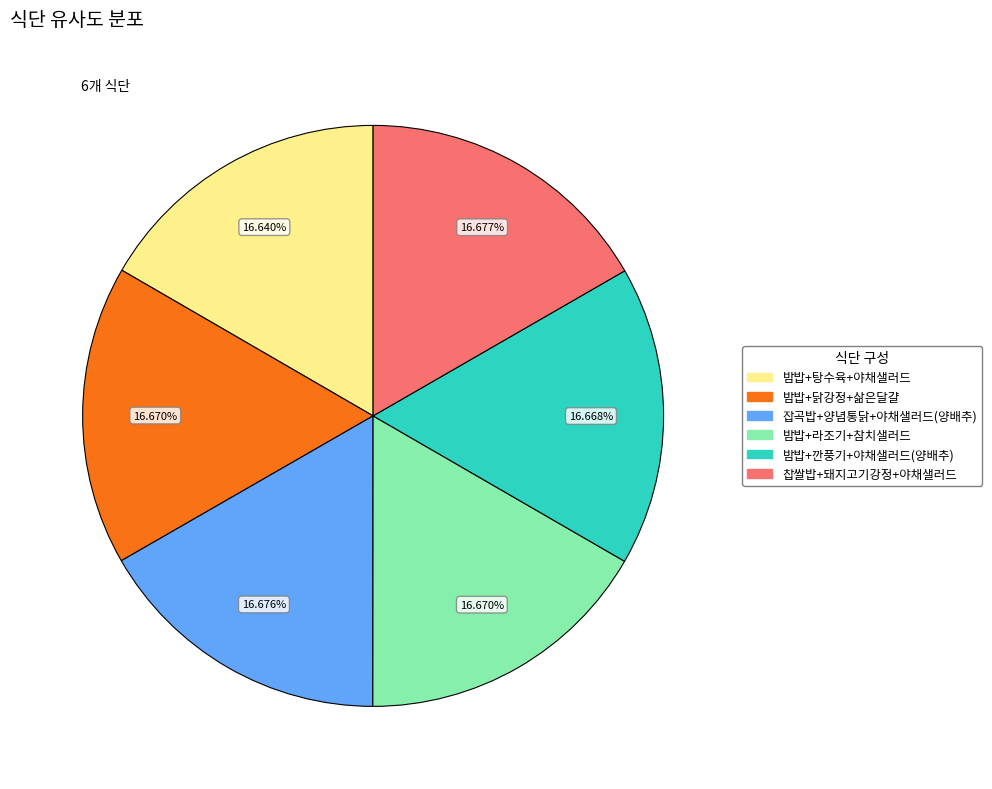

Does any single category account for the majority?

No